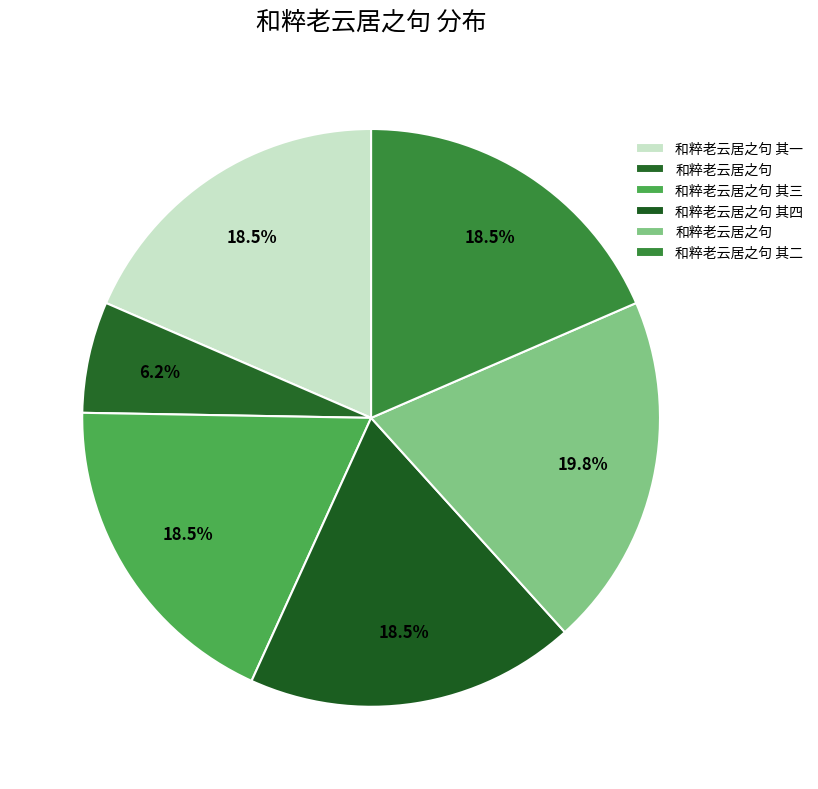

To the nearest percent, what is the difference between the largest and smallest slice percentages?

14%